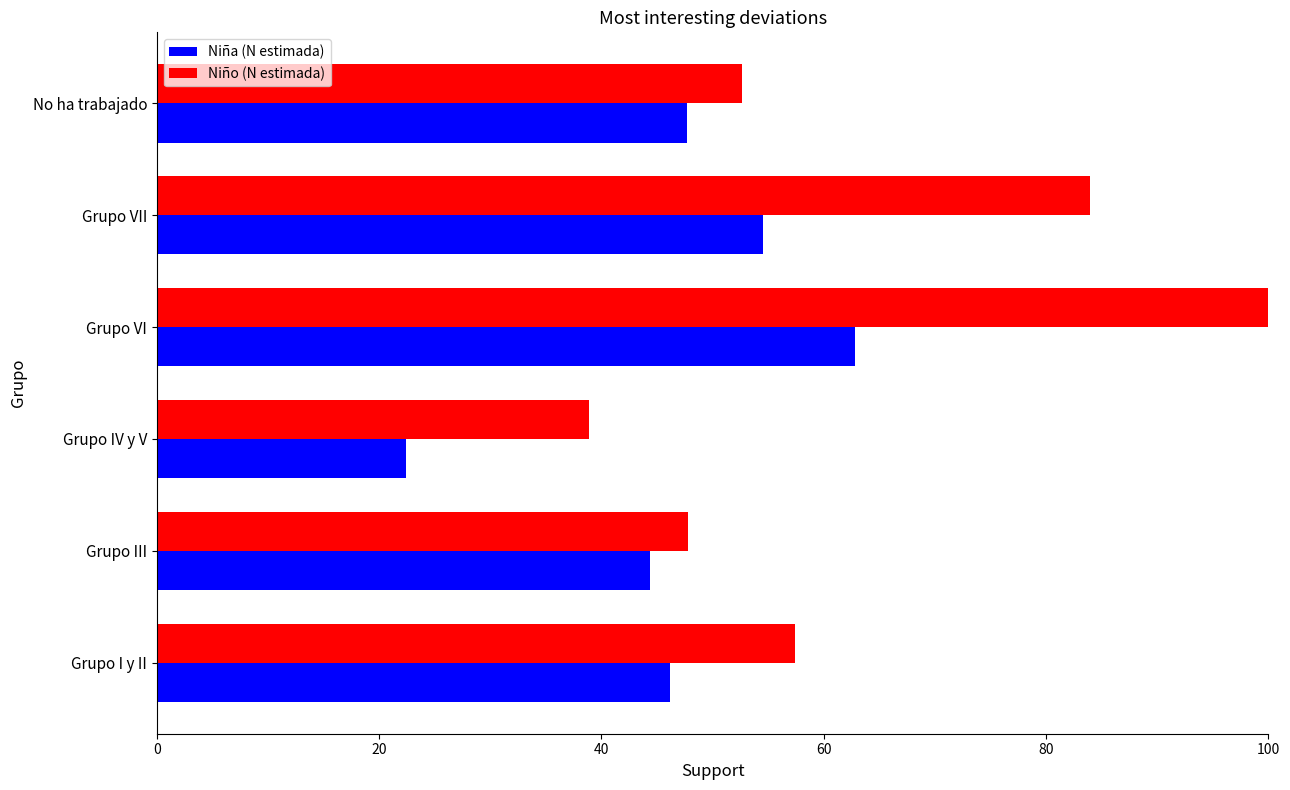

List the labels in order of Niño (N estimada) value, smallest first.

Grupo IV y V, Grupo III, No ha trabajado, Grupo I y II, Grupo VII, Grupo VI